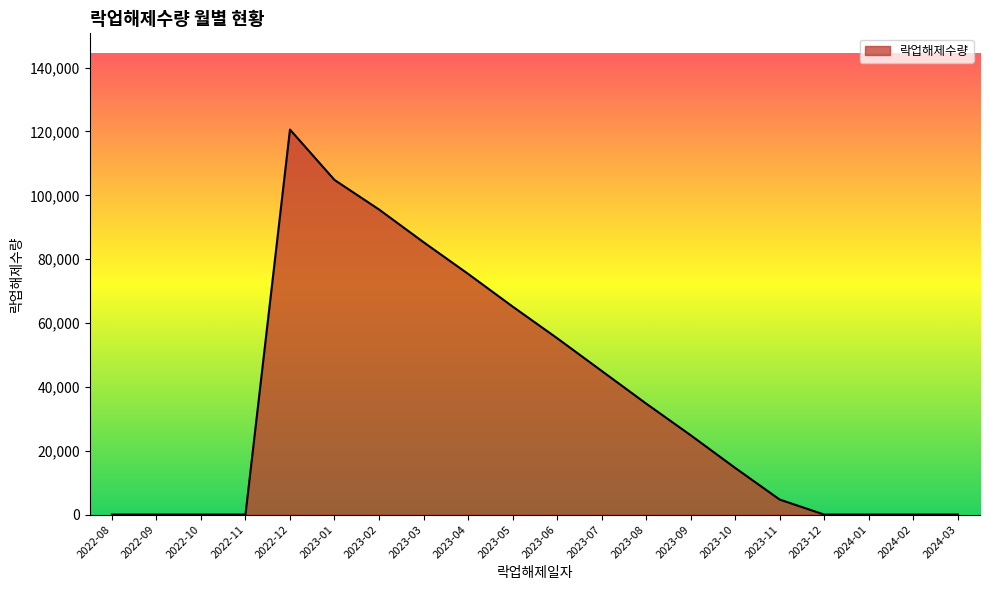

What is the sum of all values?

726160